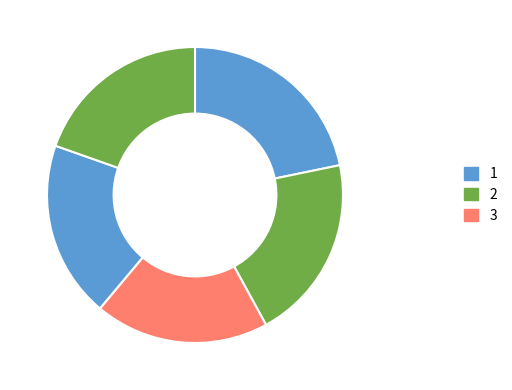

Count the number of slices in the pie.

5